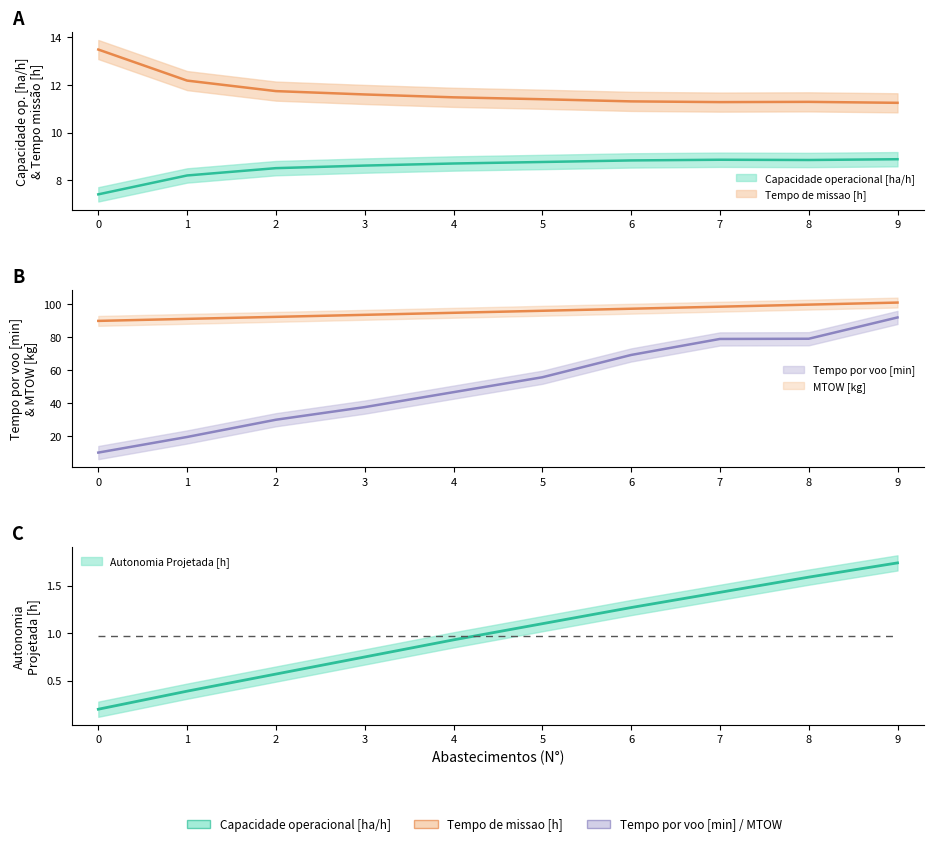

Is the value of Tempo por voo [min] at 4 greater than the value of MTOW [kg] at 4?

No